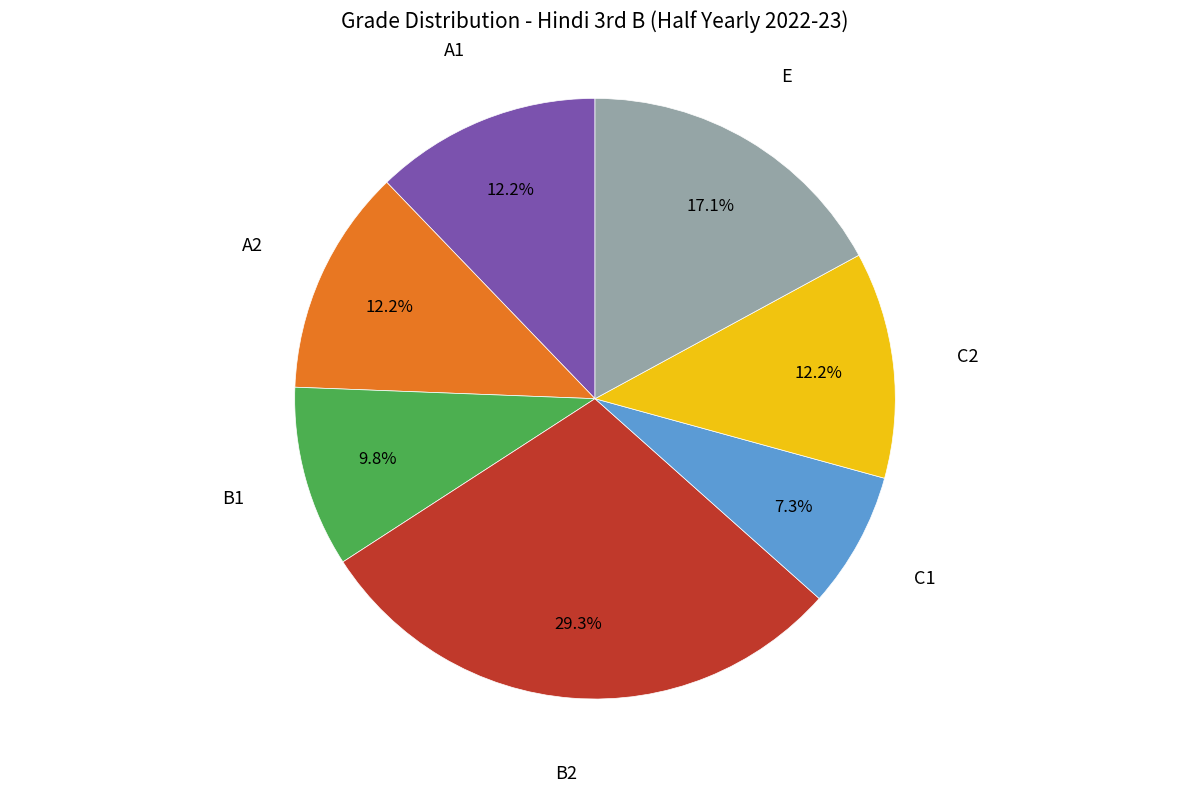

What percentage is NOT represented by E?

82.9%